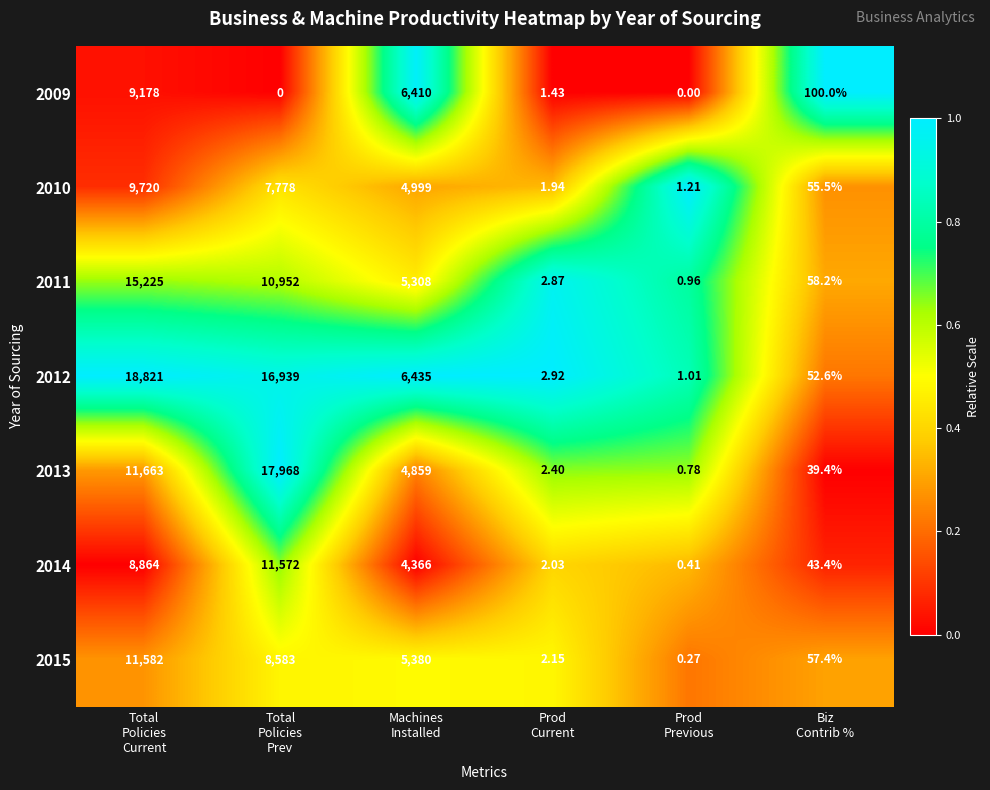

Count the number of data series in this chart.

7